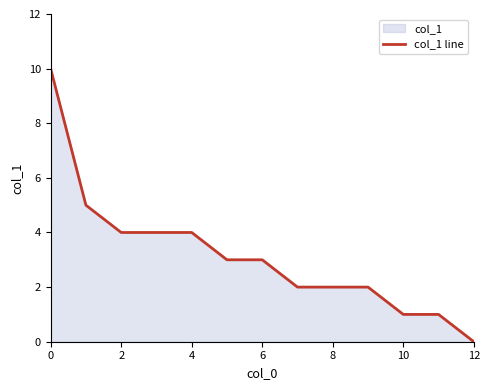

What is the difference between the maximum and minimum values?

10